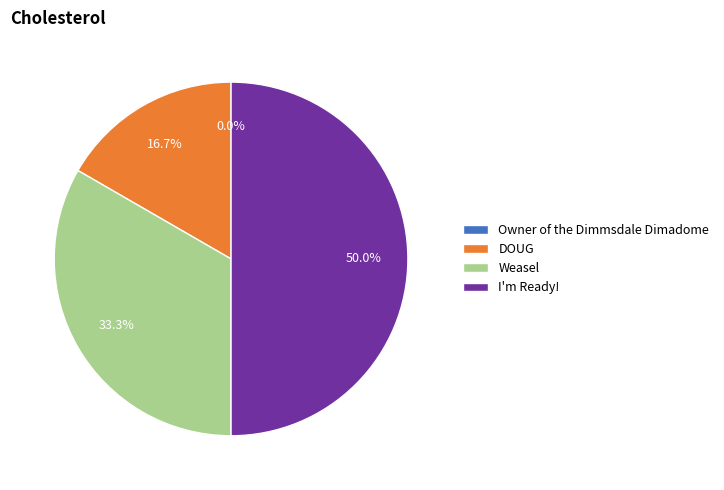

How many segments does this pie chart have?

4